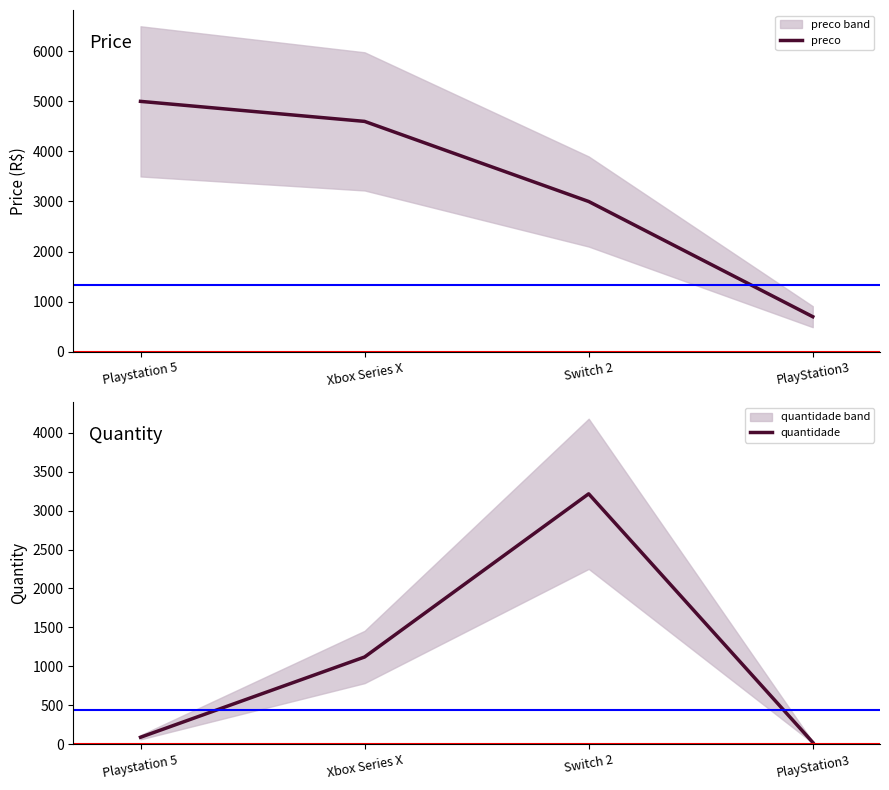

Which series has the largest total across all categories?

preco